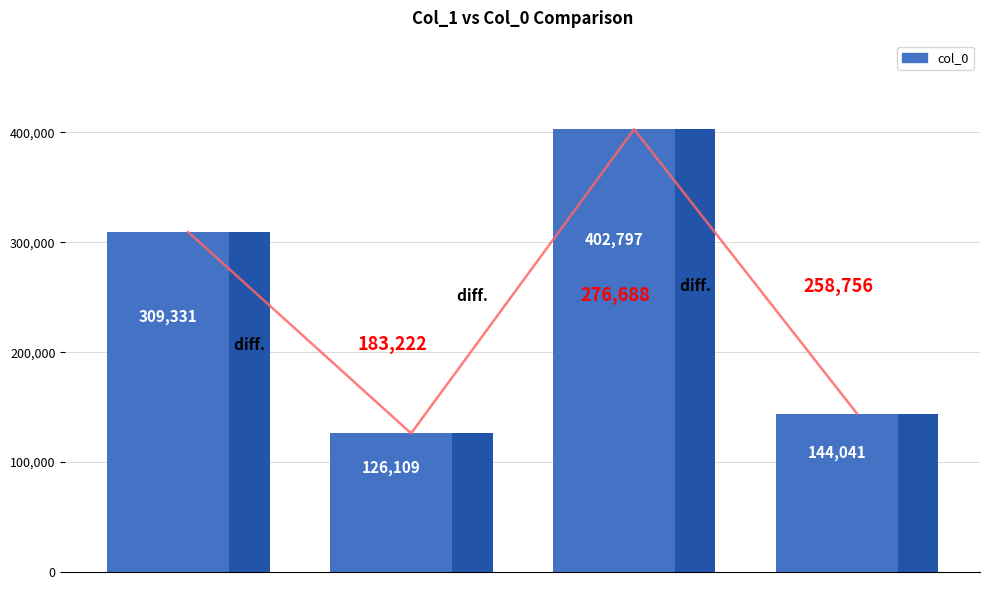

Is it true that the value at 南浦 赋得月晓风
清欲坠时 is 270113?

False